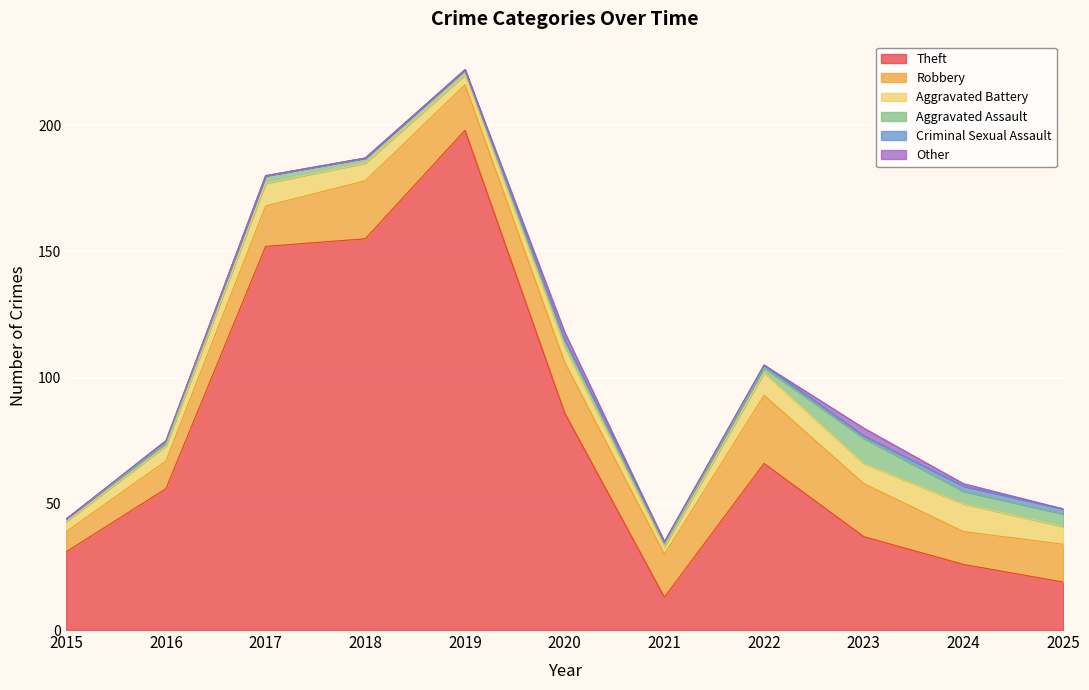

True or false: Criminal Sexual Assault and Robbery intersect in this chart.

False